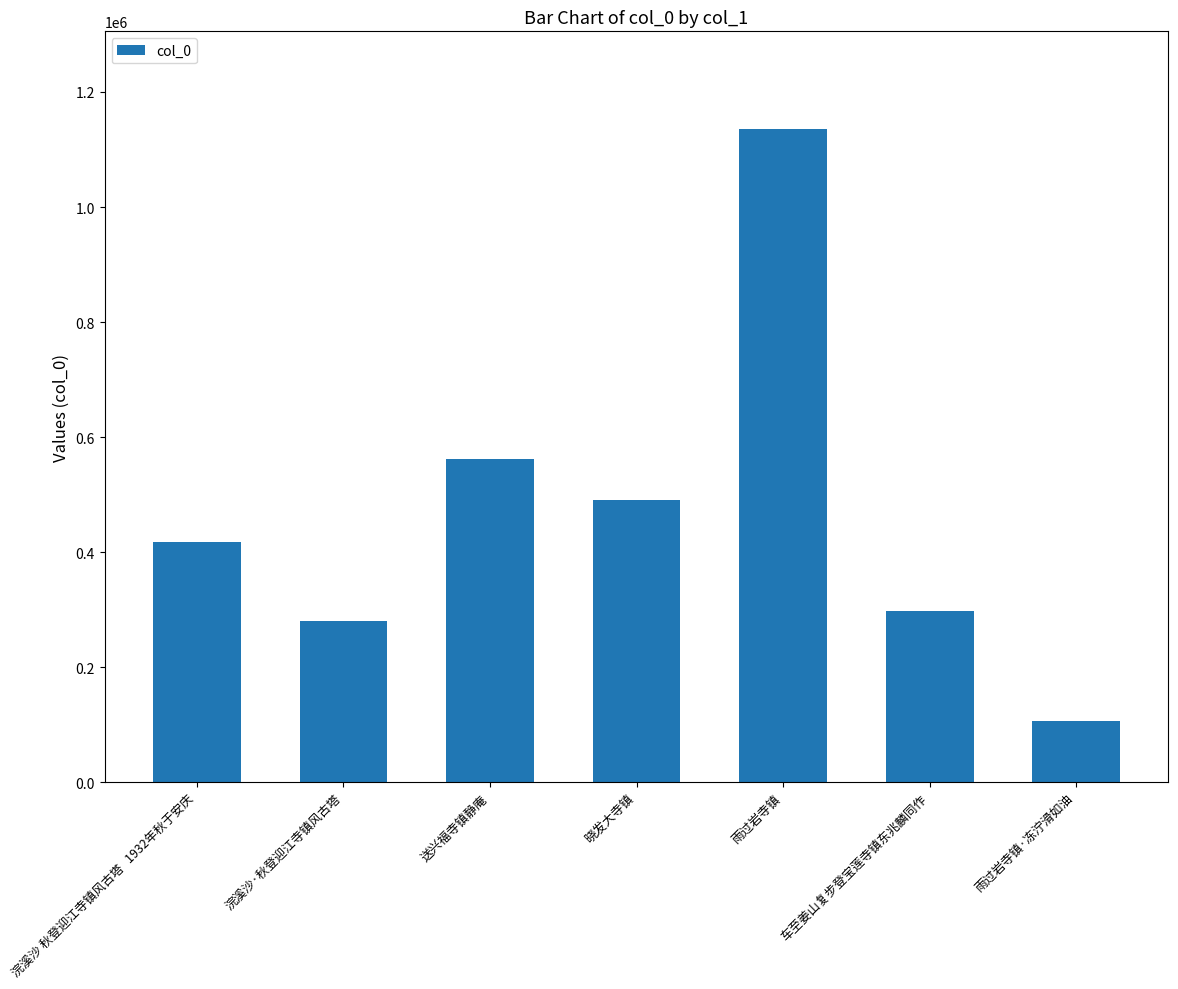

True or false: the data shows 107473 at 雨过岩寺镇·冻泞滑如油.

True